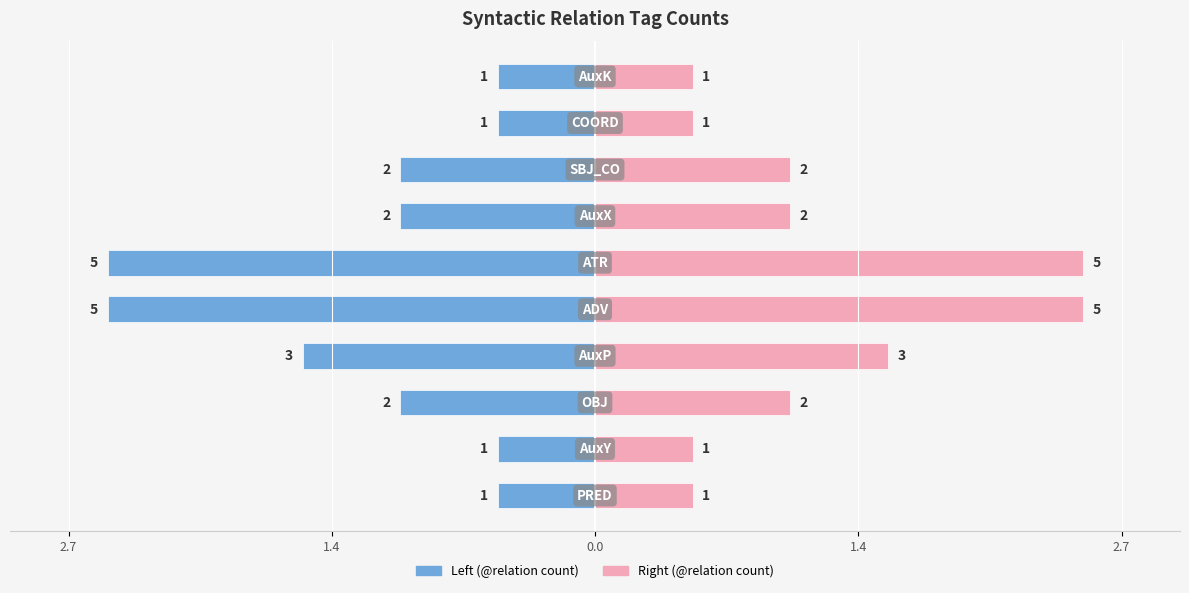

What is the spread (max minus min) of values at 0.0?

2.0